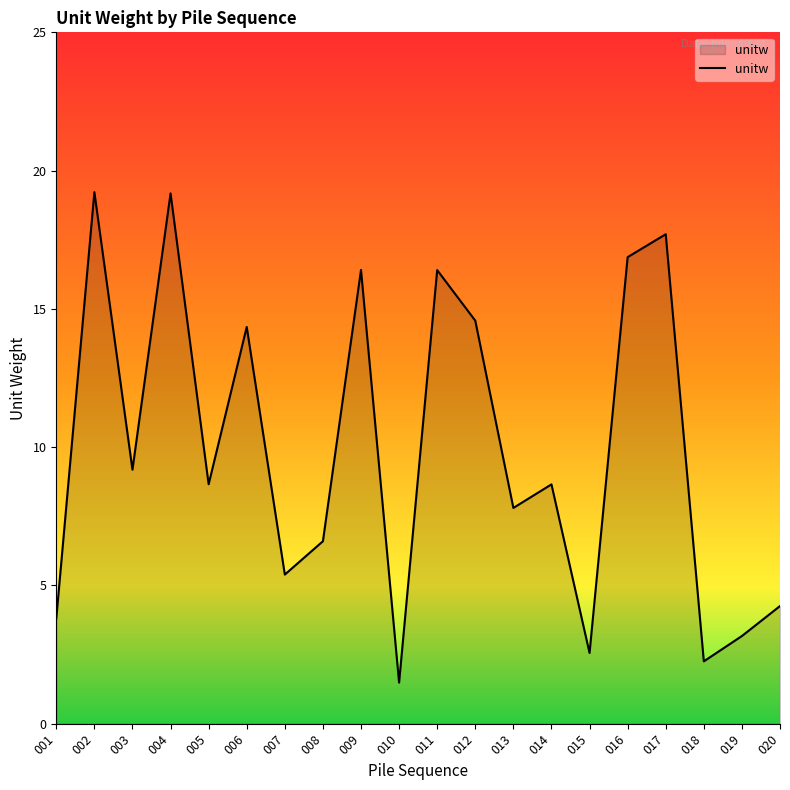

At which category does the chart reach its minimum across all series?

010